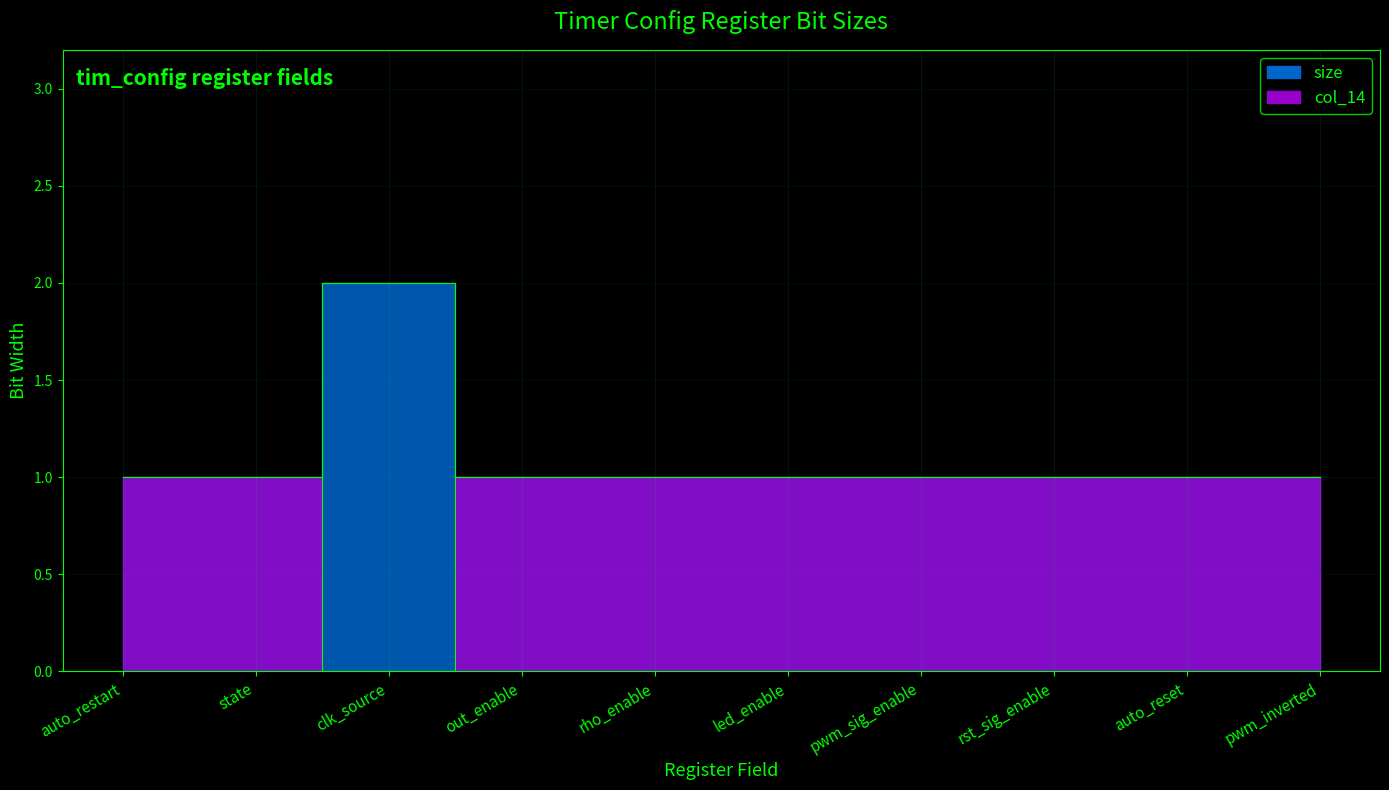

At which category does col_14 reach its first local valley?

clk_source